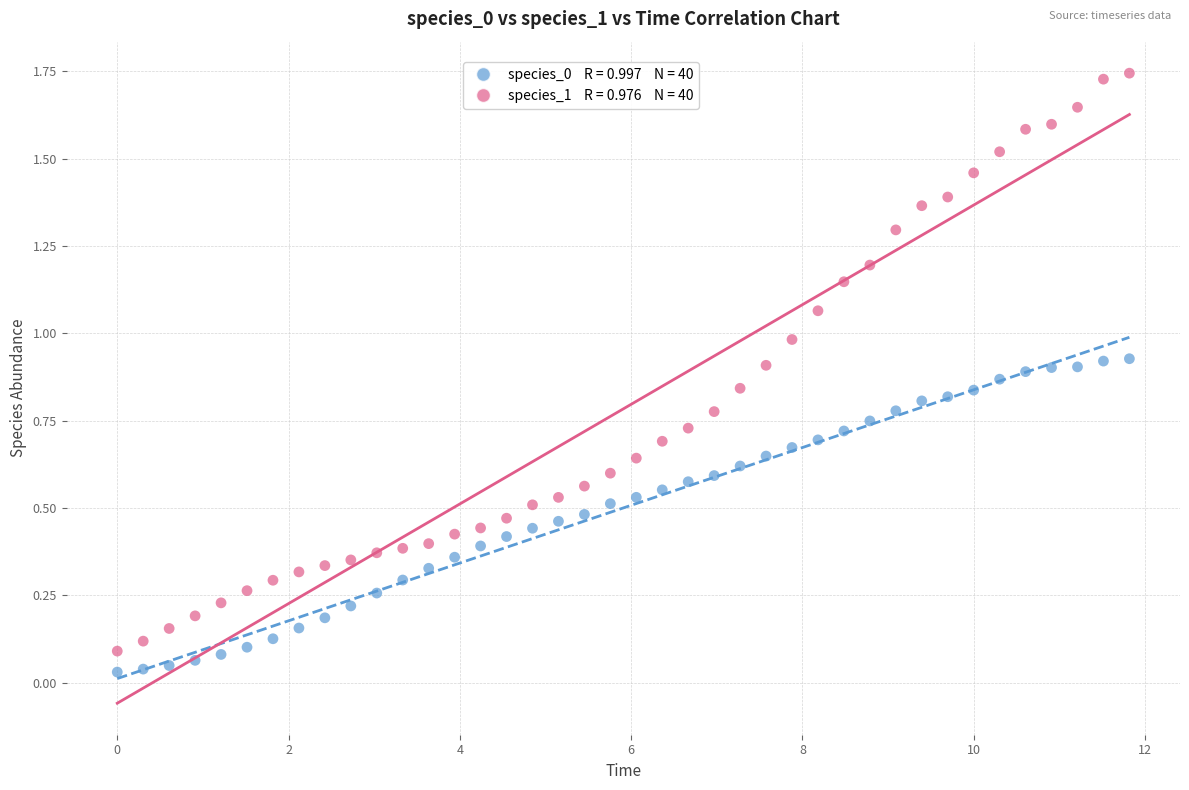

Across all data points, what is the range of X values (max minus min)?

11.8